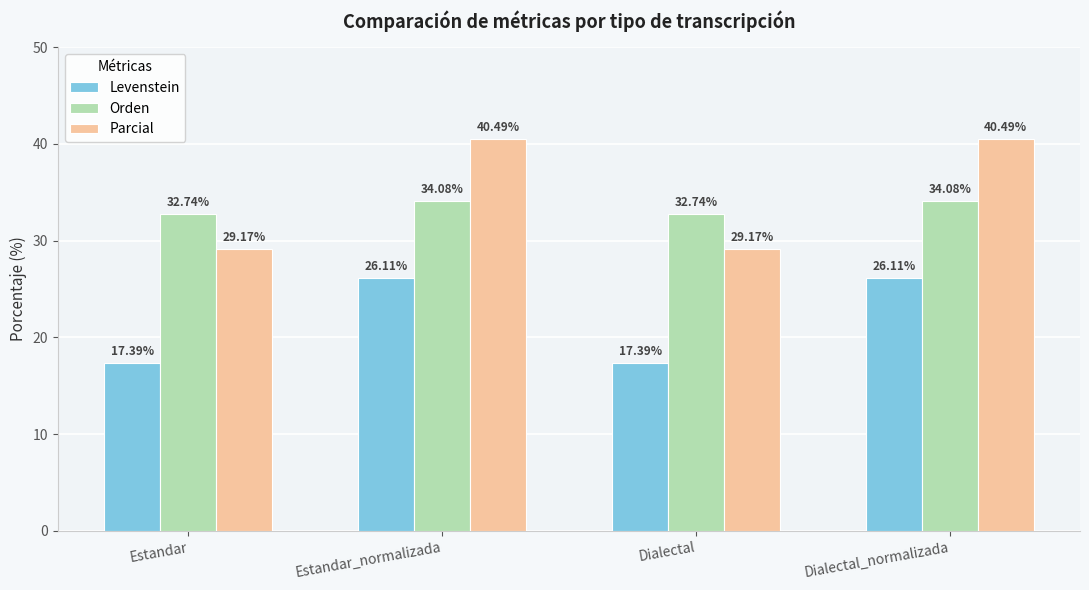

What is the sum of all Levenstein values?

87.0